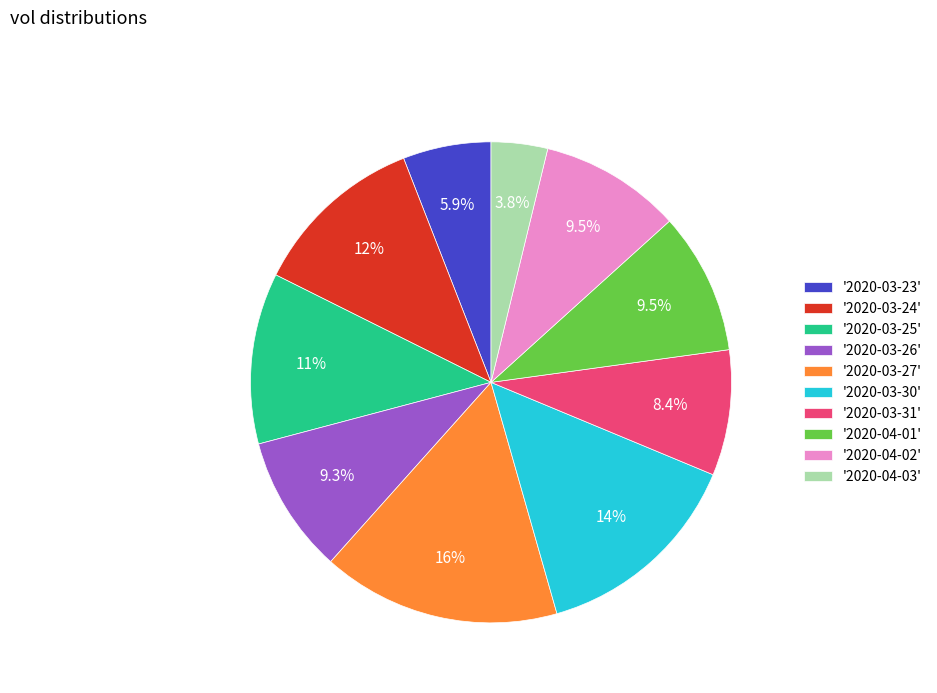

Combined, do '2020-04-03' and '2020-03-31' account for over 50%?

No